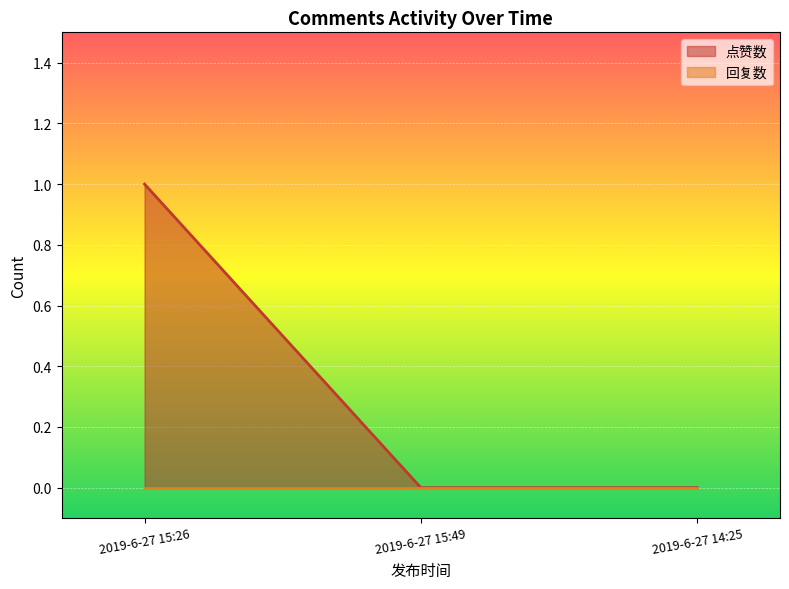

Reading left to right, extract all data points from this chart.

1	0	0